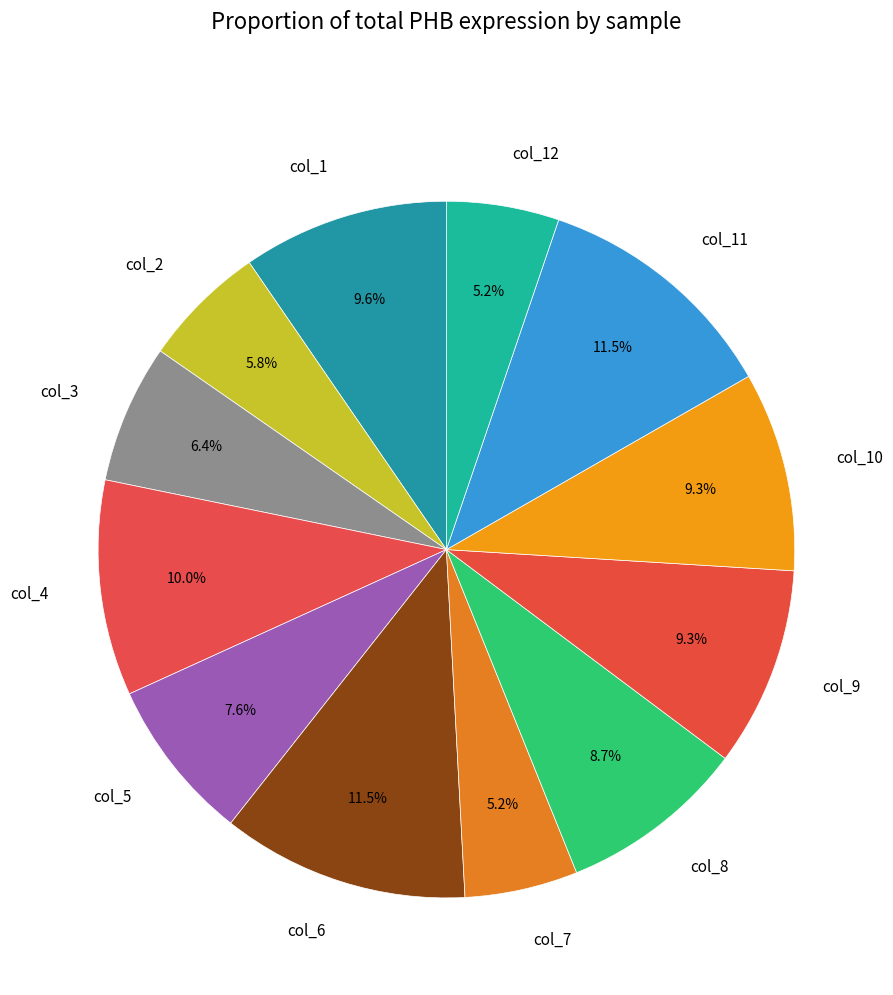

What percentage is the col_5 slice, to the nearest percent?

8%